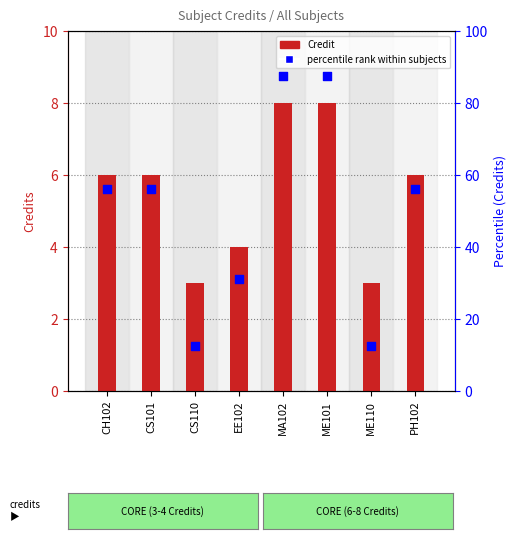

Which series reaches the maximum Y coordinate?

percentile rank within subjects